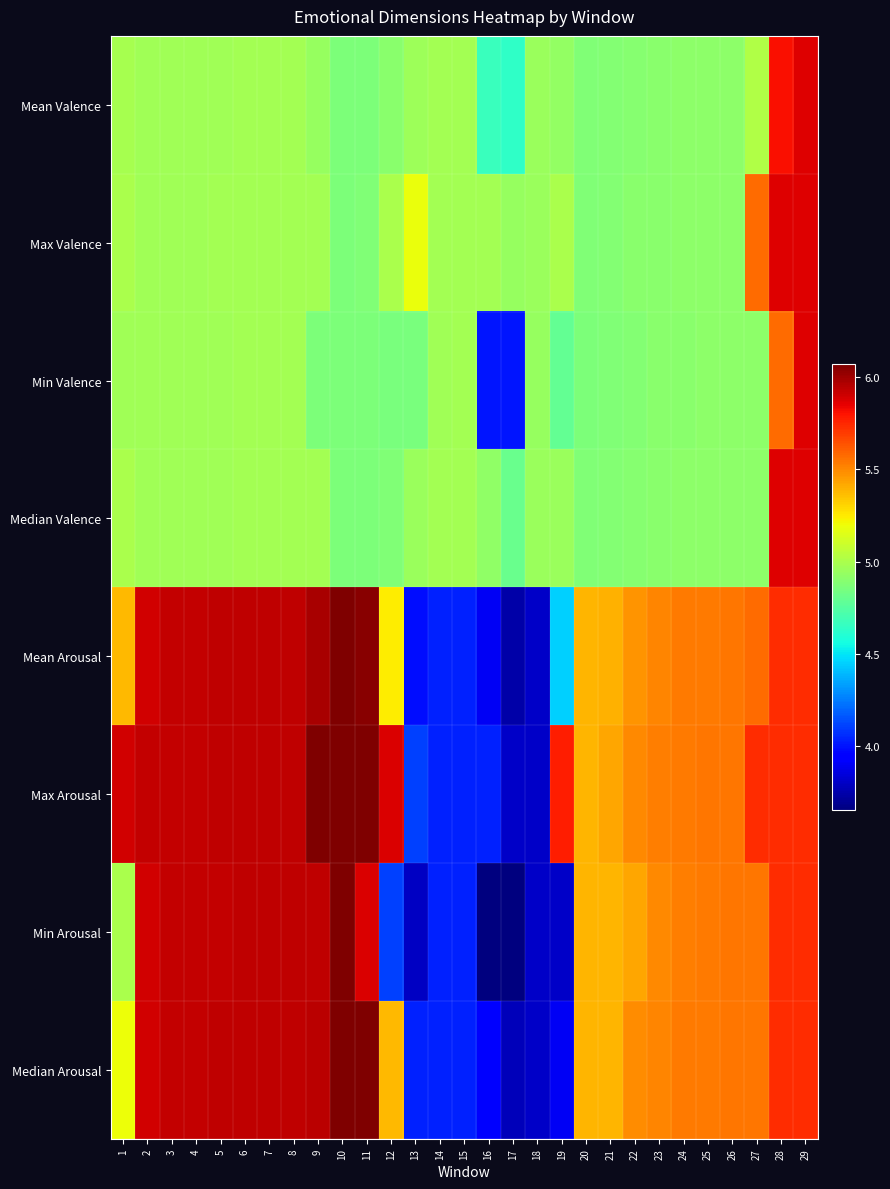

At 21, list the series in order from largest to smallest.

Max Arousal, Mean Arousal, Min Arousal, Median Arousal, Max Valence, Mean Valence, Median Valence, Min Valence